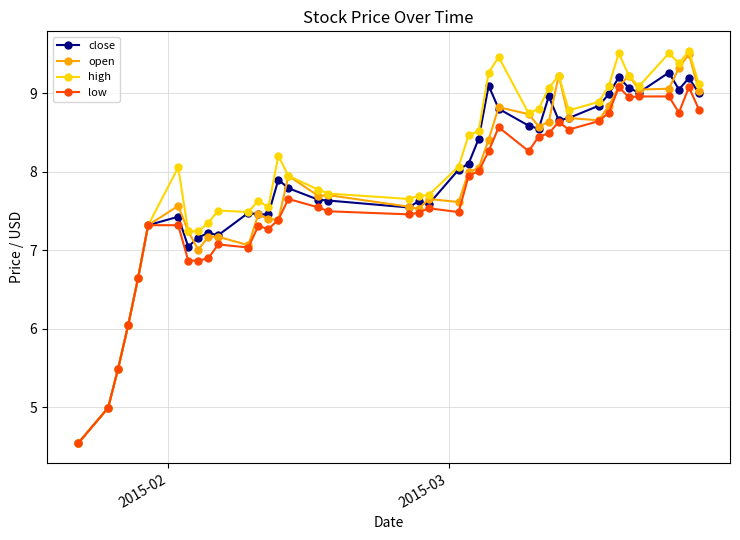

What is the value of the open point at the 14th from the left?

7.4